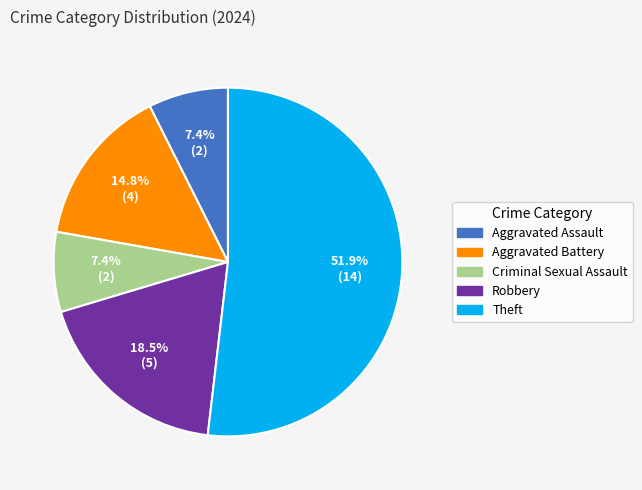

How many slices are in this pie chart?

5